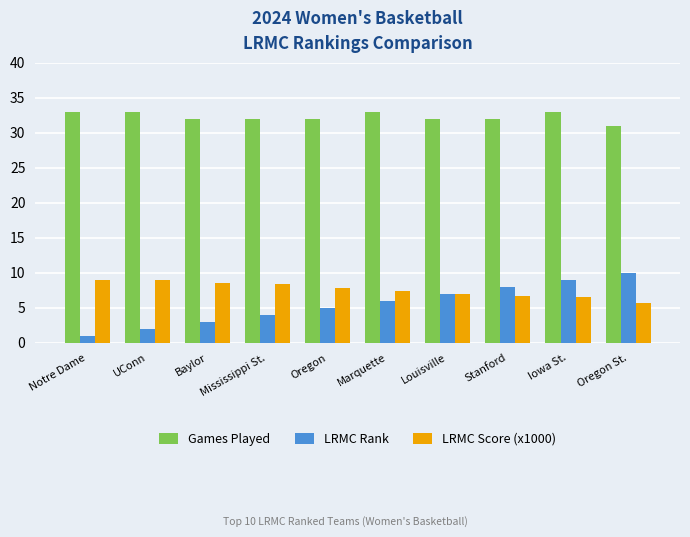

Between Notre Dame and Iowa St., which series saw the biggest shift?

LRMC Rank